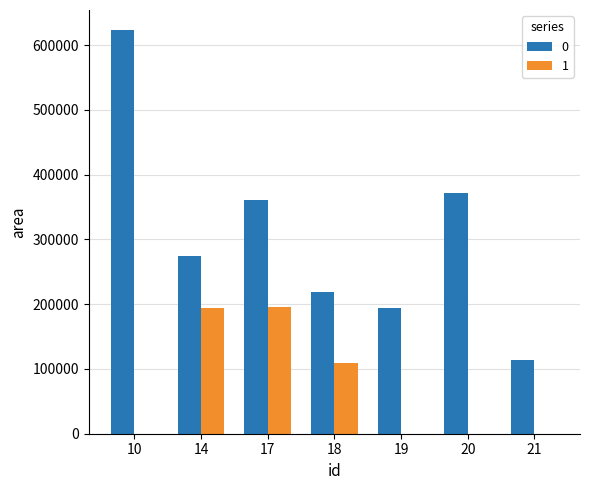

What is the total value across all series at 14?

468125